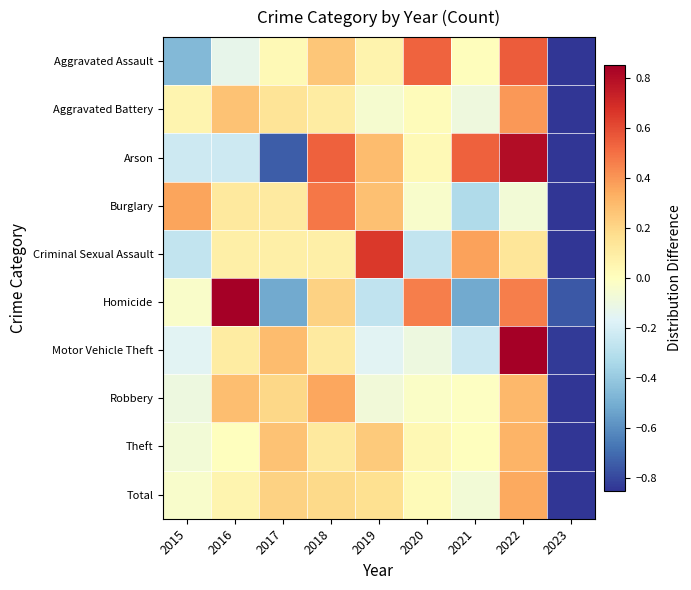

List the series in order of their peak value, lowest first.

Theft, Total, Robbery, Aggravated Battery, Burglary, Aggravated Assault, Criminal Sexual Assault, Arson, Homicide, Motor Vehicle Theft